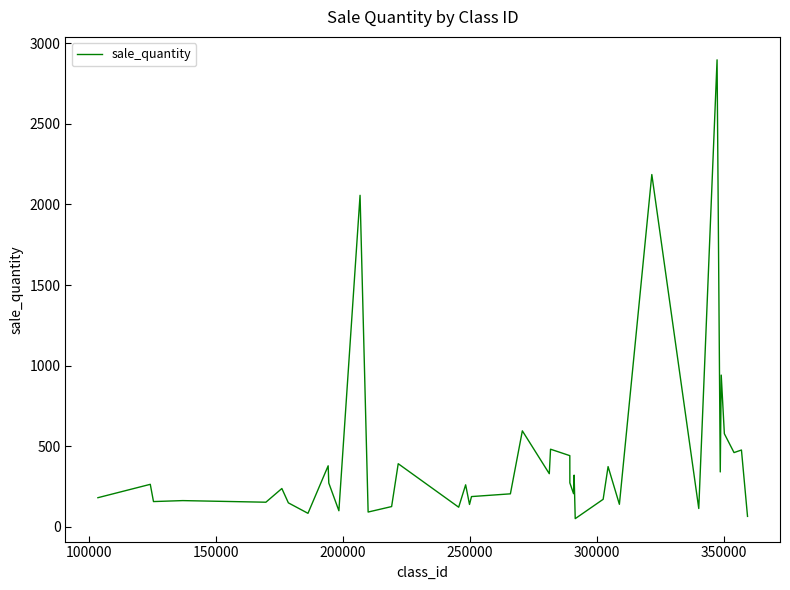

What is the greatest value displayed?

2898